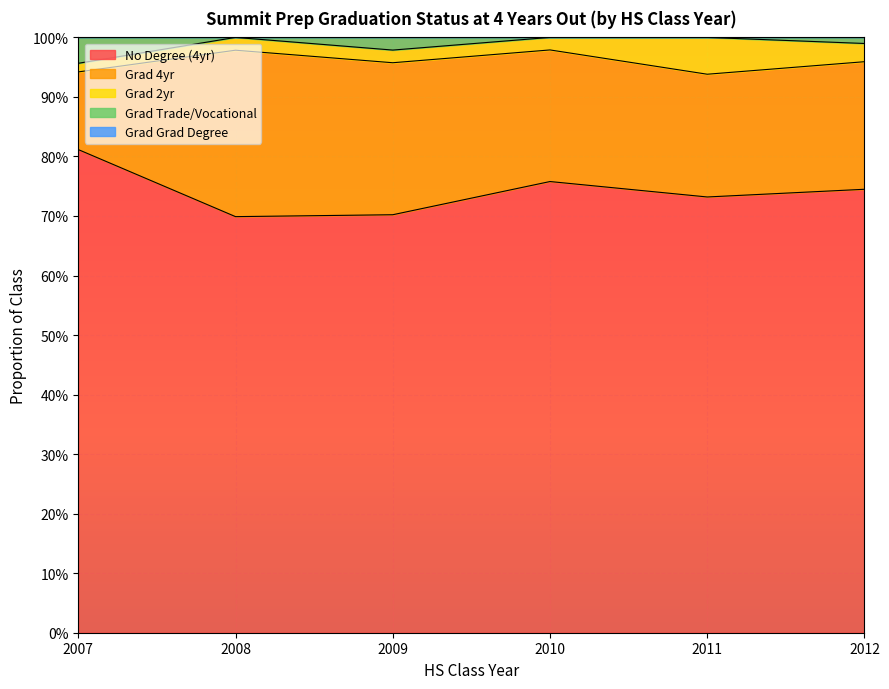

In No Degree (4yr), how many points are lower than both neighbors (excluding endpoints)?

2